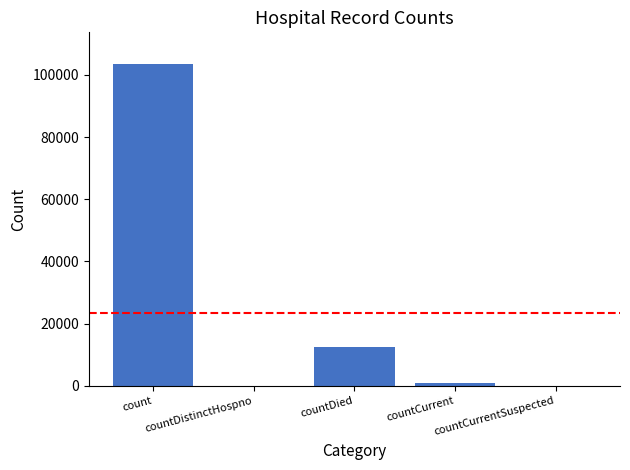

Reading right to left, extract all data points from this chart.

countCurrentSuspected=0	countCurrent=993	countDied=12461	countDistinctHospno=0	count=103339